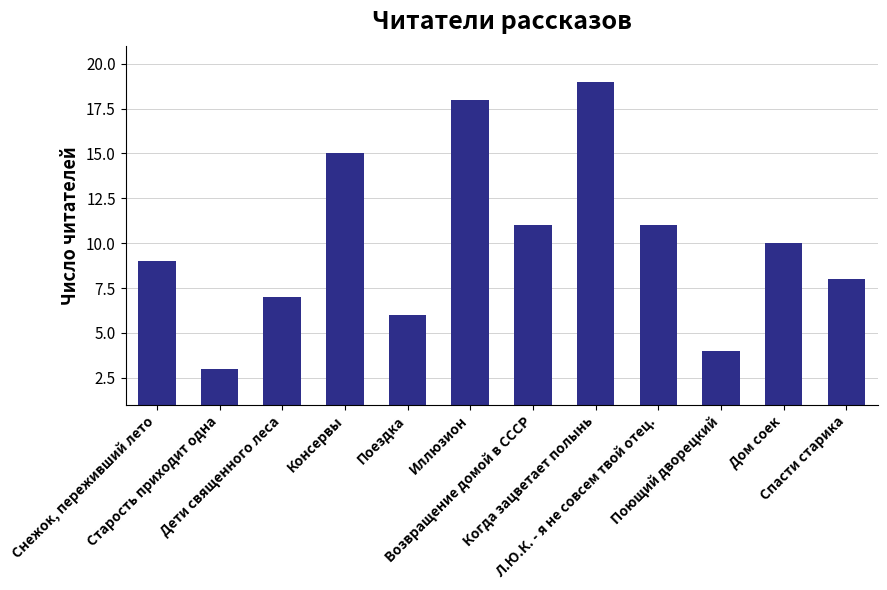

Reading left to right, what are all the values shown in this chart?

Снежок, переживший лето=9	Старость приходит одна=3	Дети священного леса=7	Консервы=15	Поездка=6	Иллюзион=18	Возвращение домой в СССР=11	Когда зацветает полынь=19	Л.Ю.К. - я не совсем твой отец.=11	Поющий дворецкий=4	Дом соек=10	Спасти старика=8